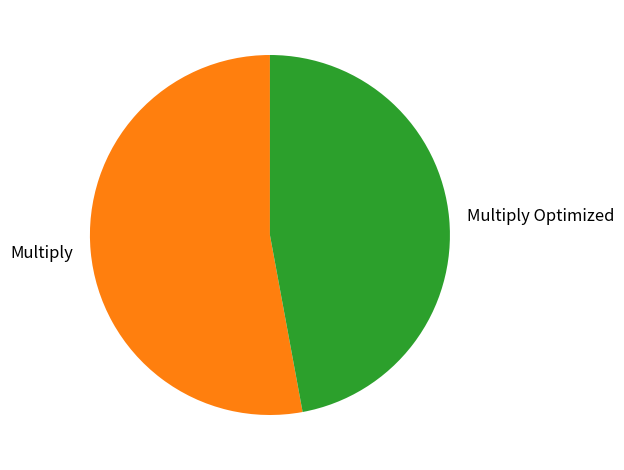

Which category has the smallest portion of the pie?

Multiply Optimized